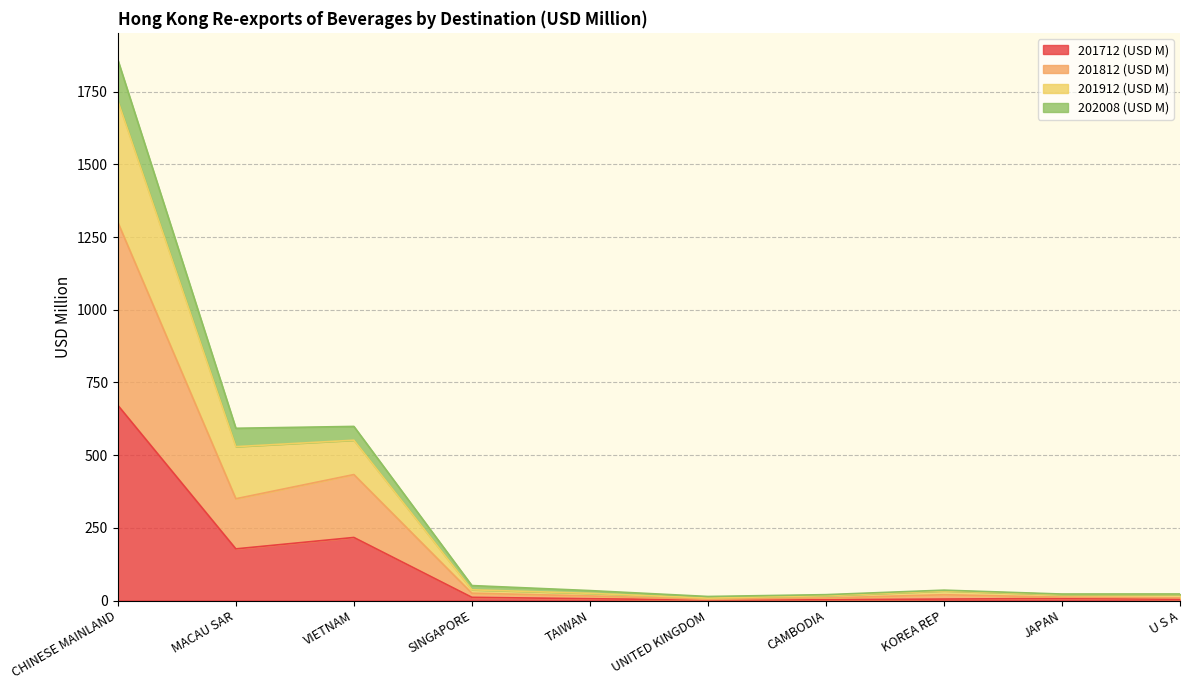

True or false: 201912 (USD M) and 202008 (USD M) cross at least once.

False